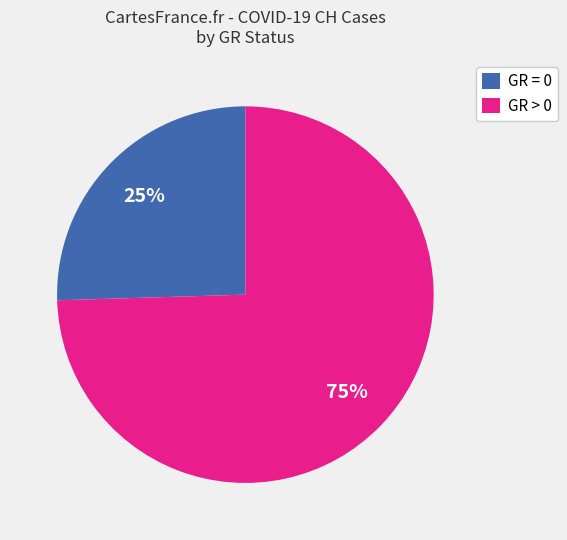

Which has a higher value, GR = 0 or GR > 0?

GR > 0